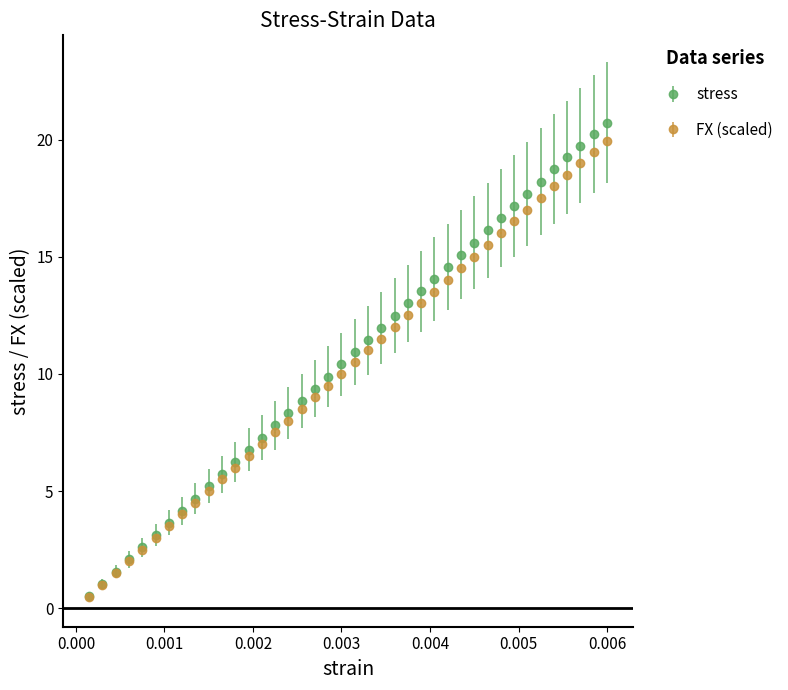

What are all the series names shown in the legend?

stress, FX (scaled)